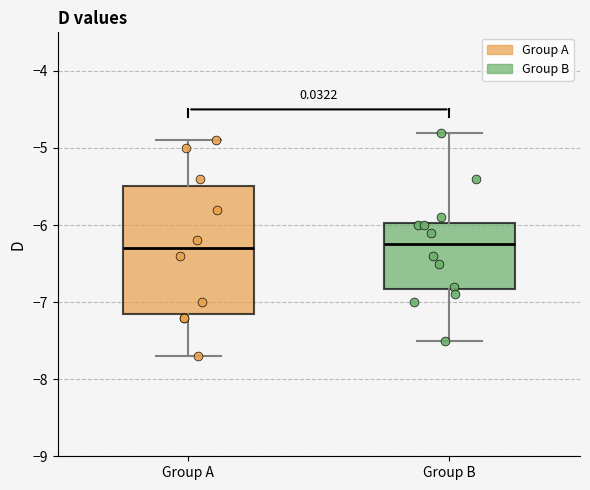

Which box is the tallest, from its lower edge to its upper edge?

Group A